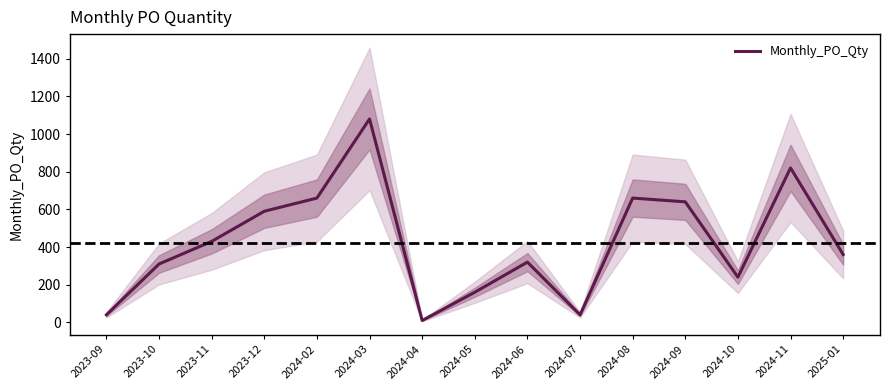

Reading left to right, what are all the values shown in this chart?

2023-09=40	2023-10=310	2023-11=430	2023-12=590	2024-02=660	2024-03=1080	2024-04=10	2024-05=160	2024-06=320	2024-07=40	2024-08=660	2024-09=640	2024-10=240	2024-11=820	2025-01=360